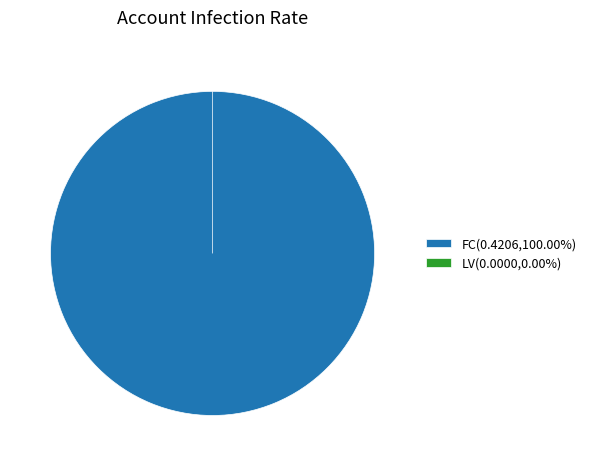

To the nearest percent, what is the difference between the largest and smallest slice percentages?

100%